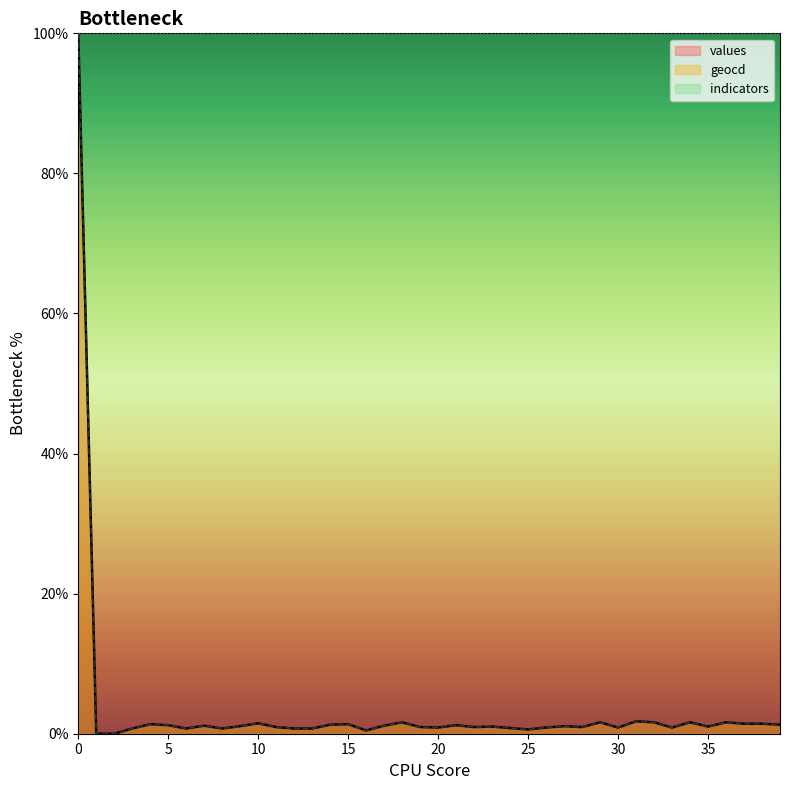

Reading left to right, transcribe all the data shown in this chart.

values: 0=100.0	1=0.0	2=0.0	3=0.7	4=1.4	5=1.2	6=0.7	7=1.1	8=0.7	9=1.1	10=1.5	11=0.9	12=0.7	13=0.7	14=1.3	15=1.4	16=0.5	17=1.1	18=1.6	19=0.9	20=0.9	21=1.2	22=0.9	23=1.0	24=0.8	25=0.6	26=0.9	27=1.1	28=0.9	29=1.6	30=0.9	31=1.8	32=1.6	33=0.9	34=1.6	35=1.0	36=1.6	37=1.4	38=1.4	39=1.3
geocd: 0=100.0	1=0.0	2=0.0	3=0.7	4=1.4	5=1.2	6=0.7	7=1.2	8=0.7	9=1.1	10=1.5	11=1.0	12=0.7	13=0.7	14=1.3	15=1.4	16=0.5	17=1.2	18=1.6	19=1.0	20=0.9	21=1.2	22=1.0	23=1.0	24=0.8	25=0.6	26=0.9	27=1.1	28=1.0	29=1.6	30=0.9	31=1.8	32=1.6	33=0.9	34=1.6	35=1.0	36=1.6	37=1.4	38=1.4	39=1.3